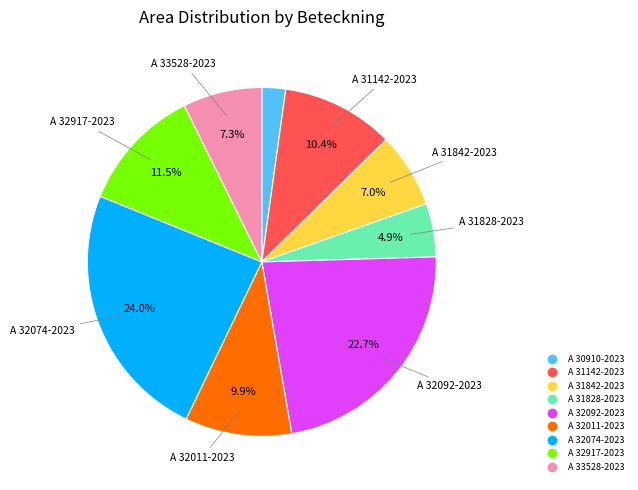

What is the total percentage of A 32092-2023 and A 32917-2023?

34.2%